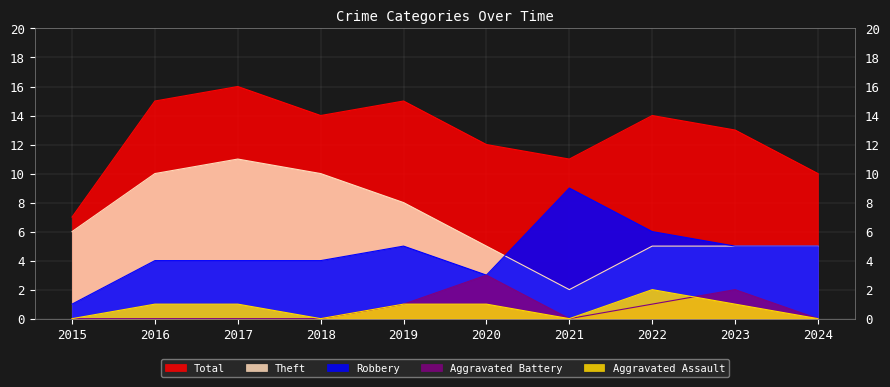

What is the greatest value displayed?

16